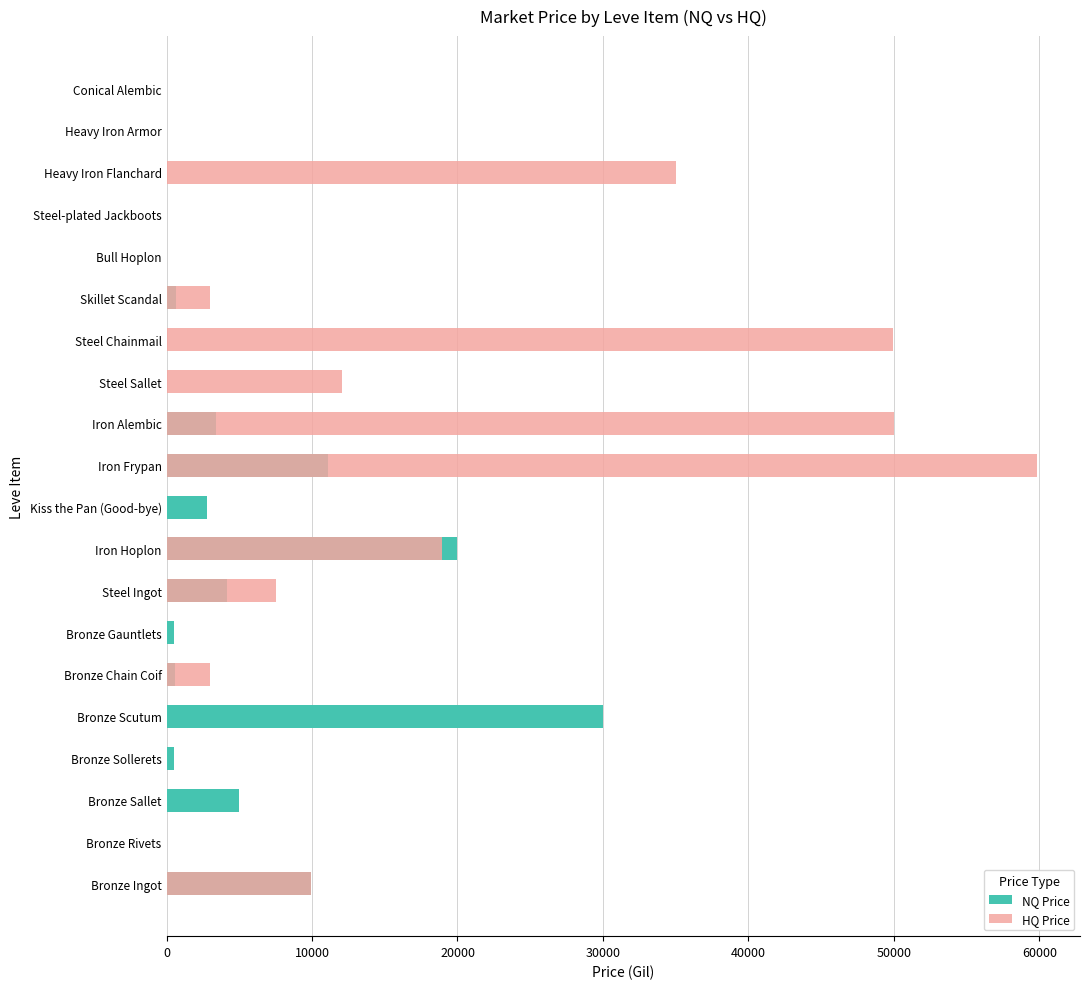

What value does the NQ Price series have at Kiss the Pan (Good-bye)?

2800.0